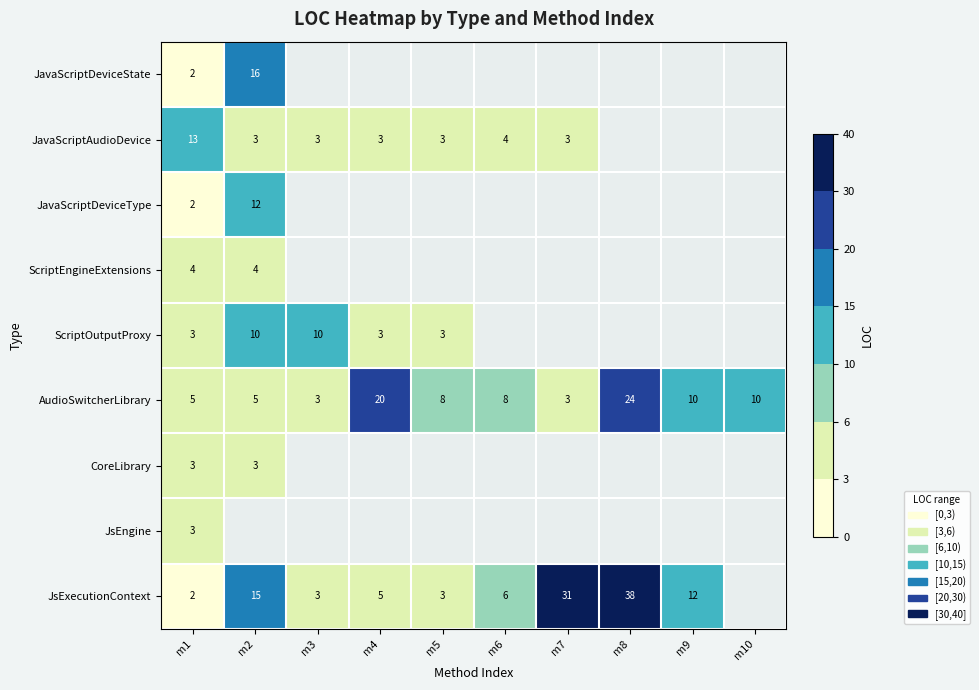

Is the value of JavaScriptDeviceType at m2 greater than the value of JavaScriptAudioDevice at m4?

Yes